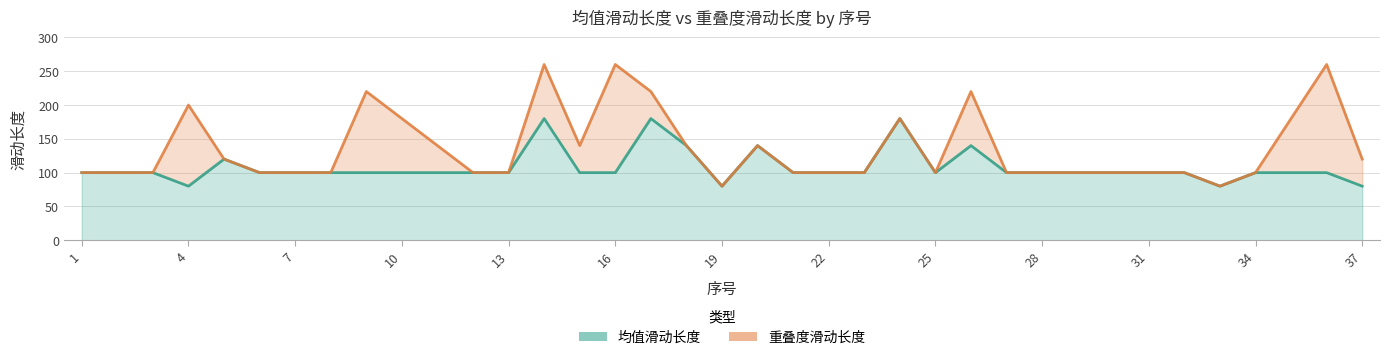

At which category is the sum across all series the highest?

14